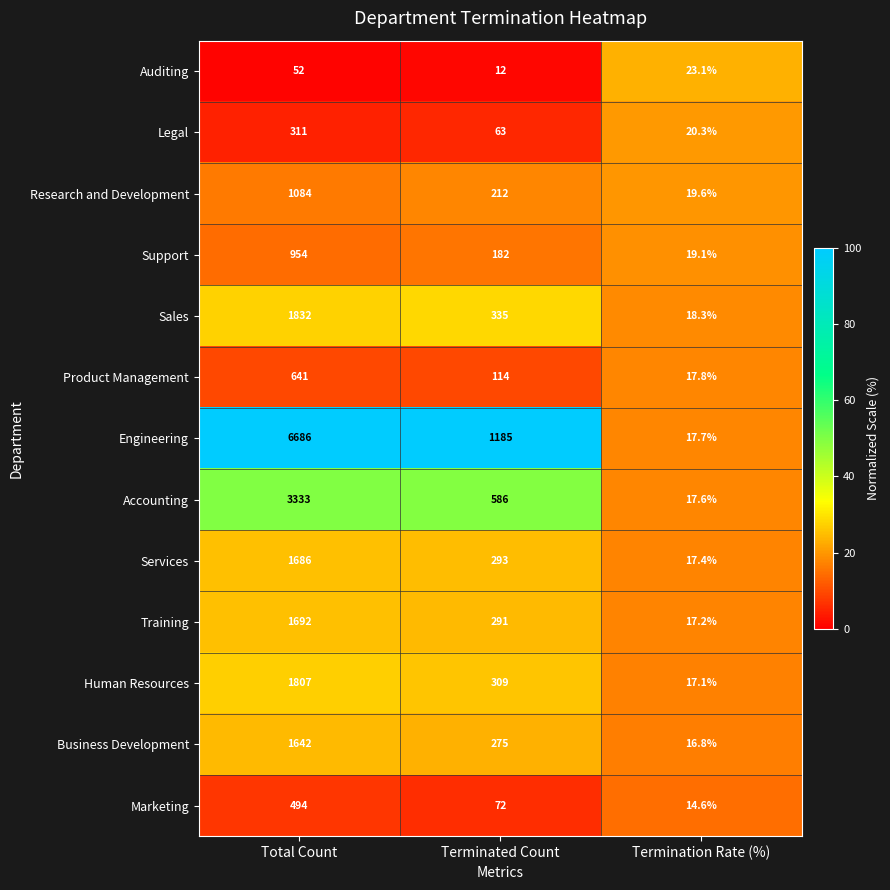

At which label is Human Resources closest to 912?

Terminated Count